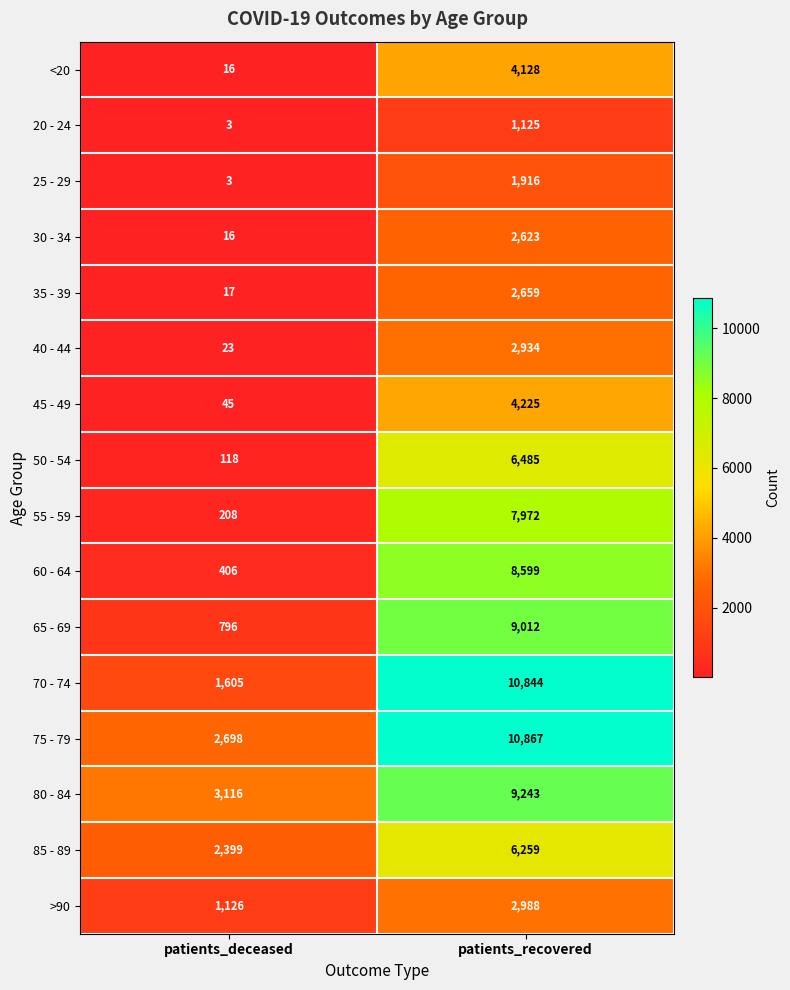

Count the number of data series in this chart.

16